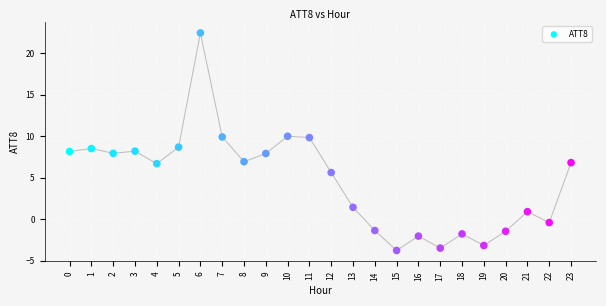

What is the range of Y values (max minus min)?

26.2